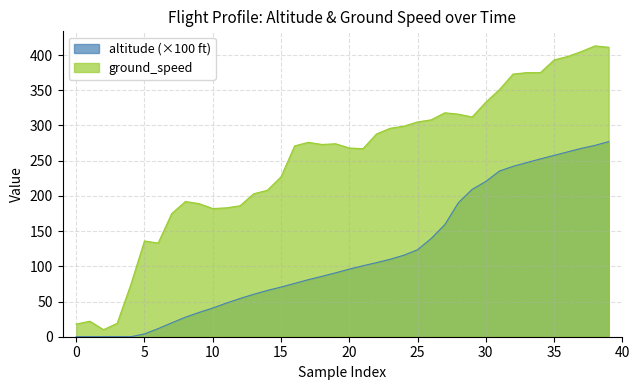

Which series has the largest range (max minus min)?

ground_speed